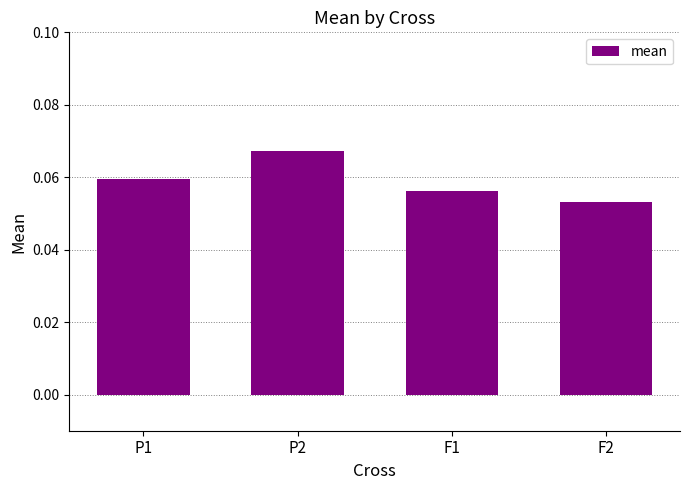

At which category does the chart reach its peak across all series?

P2